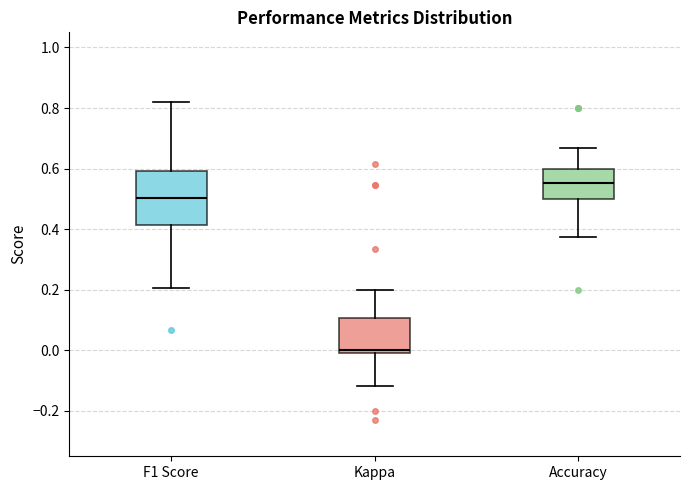

Where is the lower edge of the box for F1 Score on the y-axis? The values are not printed on the chart, so give them approximately, as read against the axis.

0.42